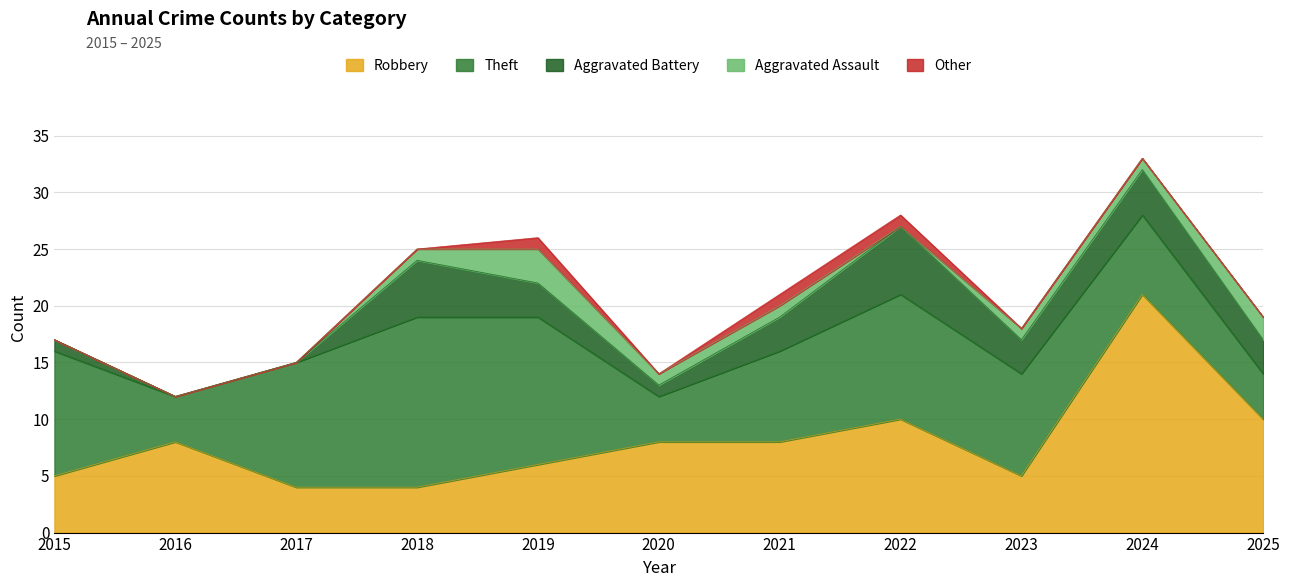

Is it true that Theft equals 11 at 2017?

True